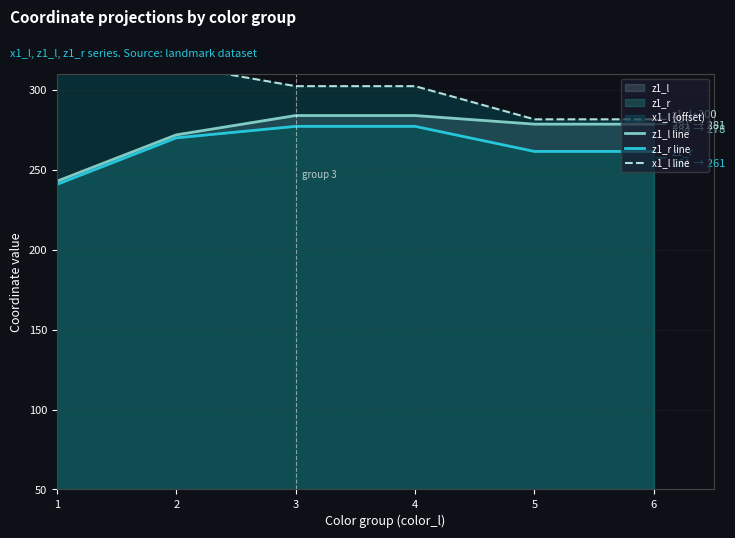

True or false: z1_l line and x1_l line intersect in this chart.

False